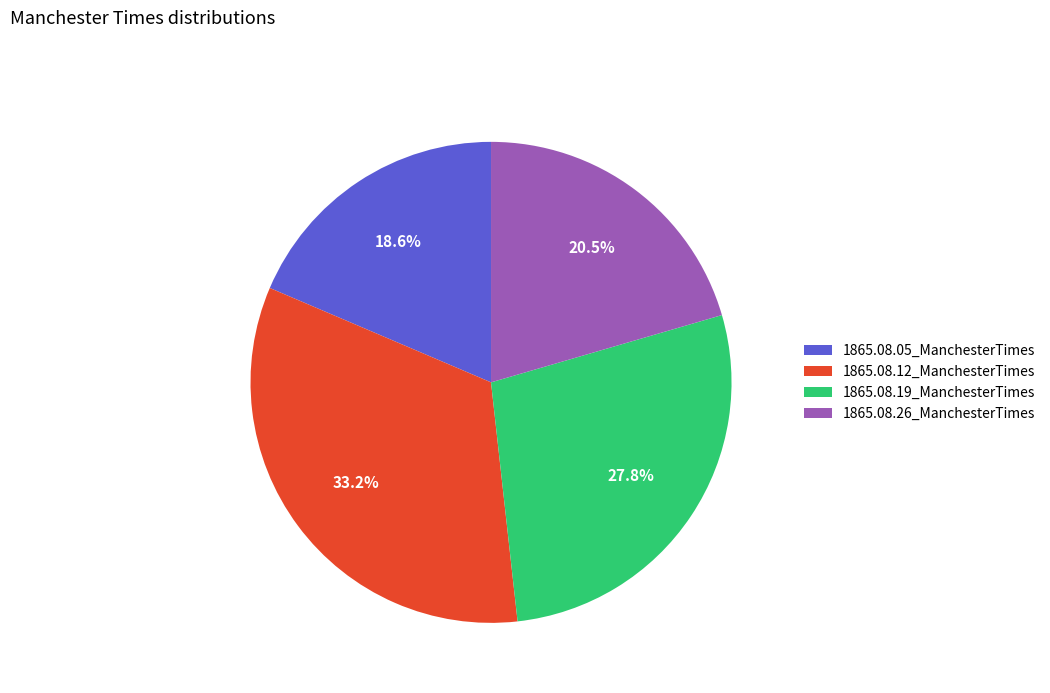

To the nearest percent, what is the difference between the 1865.08.19_ManchesterTimes and 1865.08.26_ManchesterTimes slice percentages?

7%